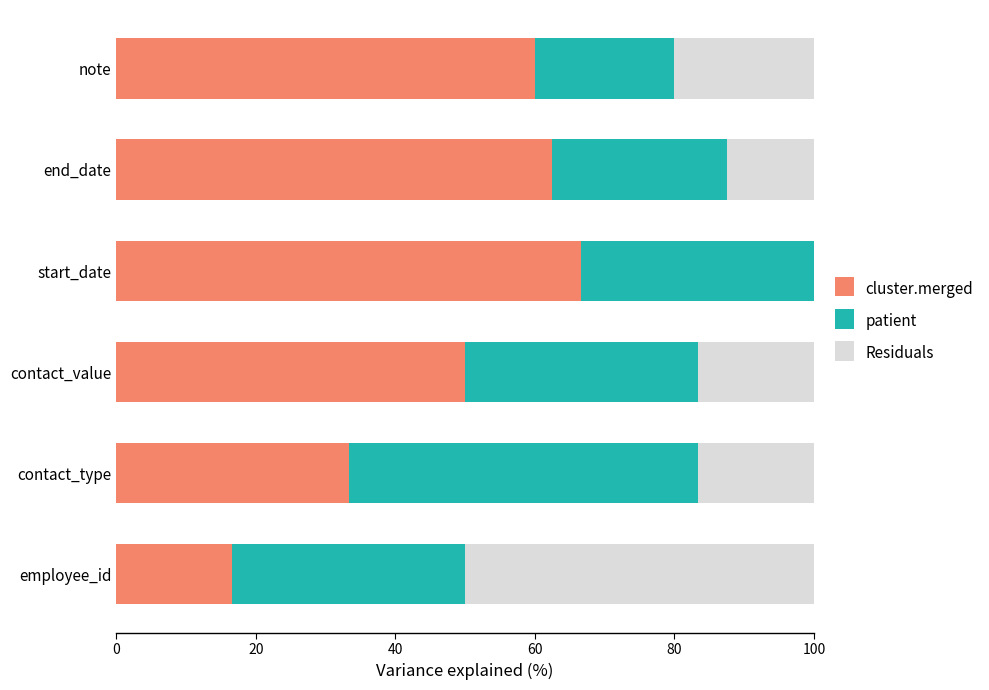

What is the total value across all series at employee_id?

100.0